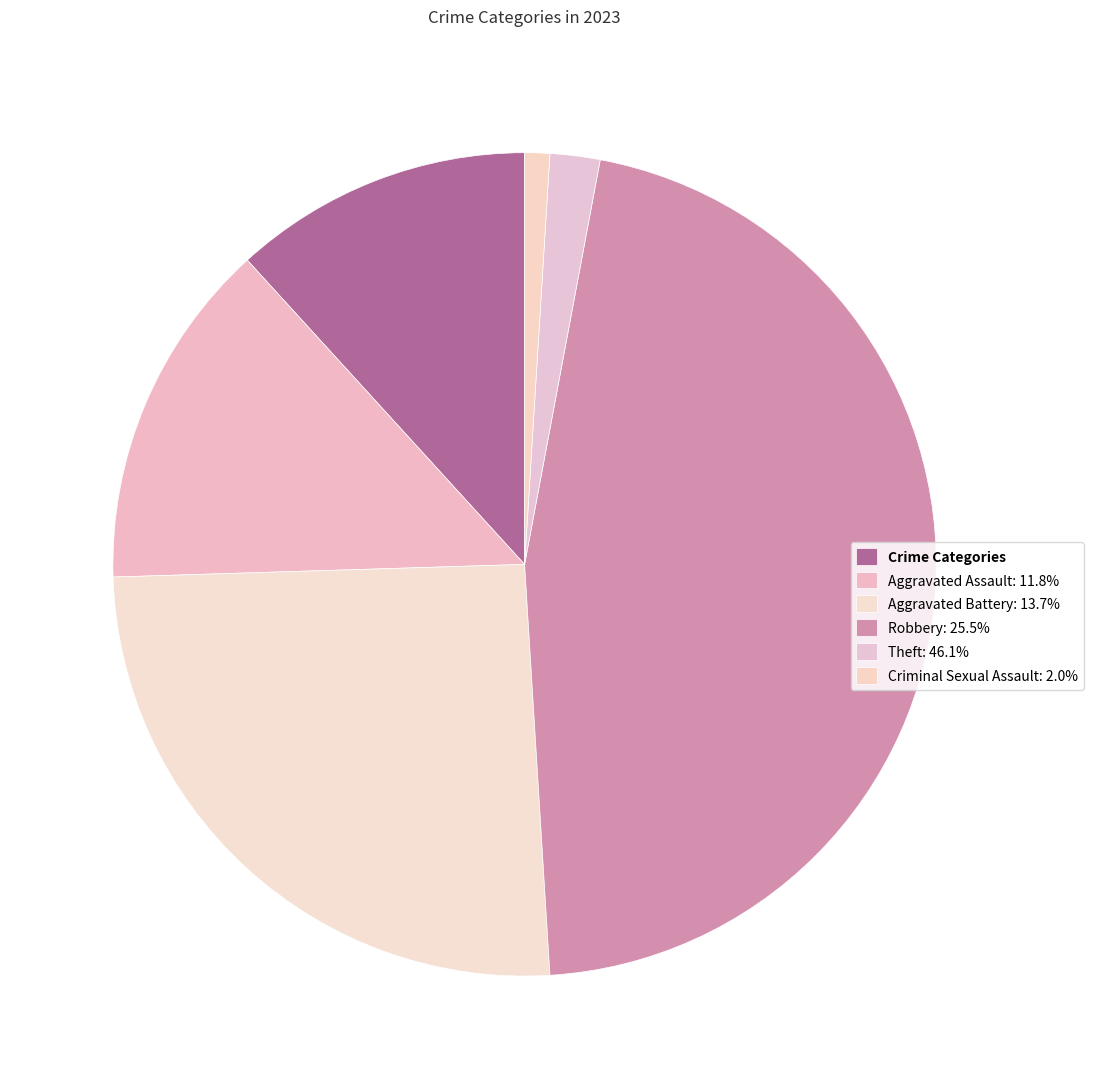

How many slices are in this pie chart?

6